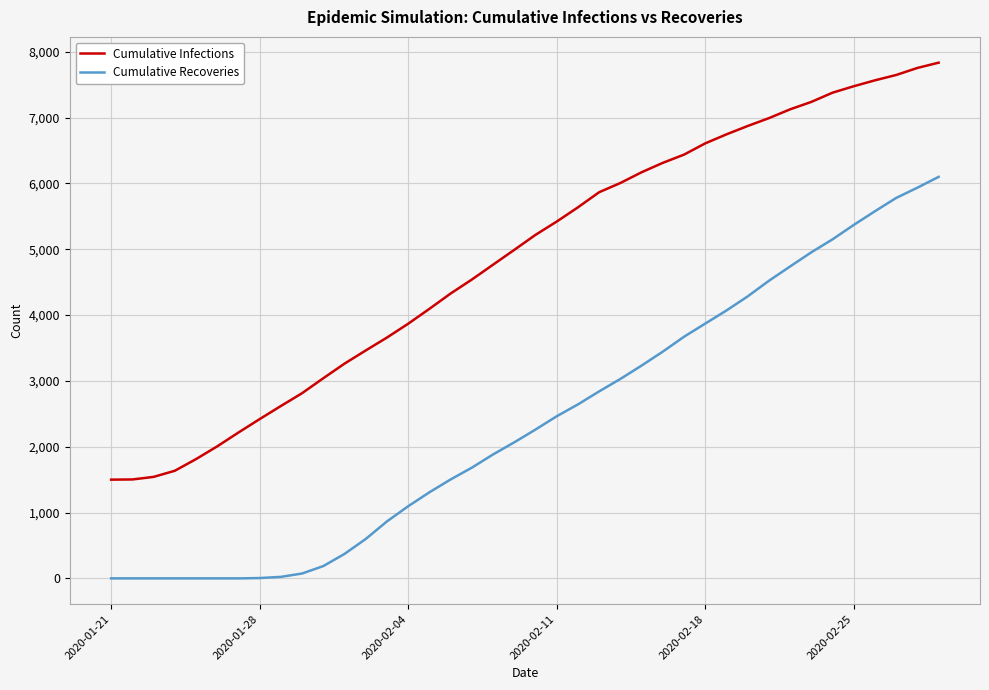

What are all the series names shown in the legend?

Cumulative Infections, Cumulative Recoveries